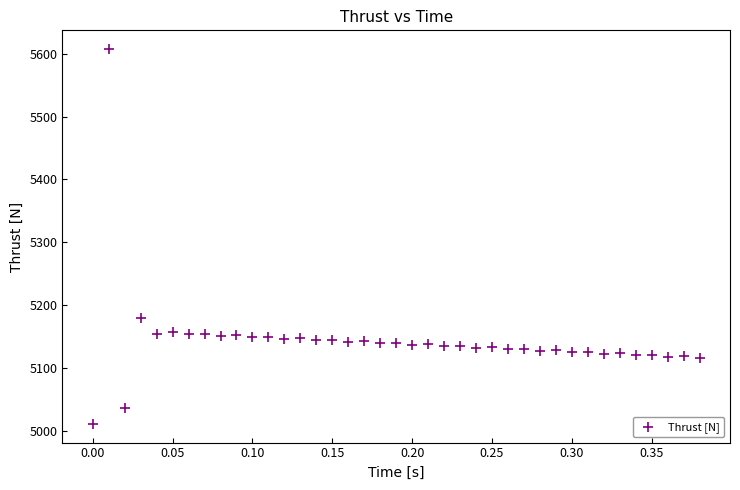

What Y value in the scatter plot is closest to 5309?

5180.0